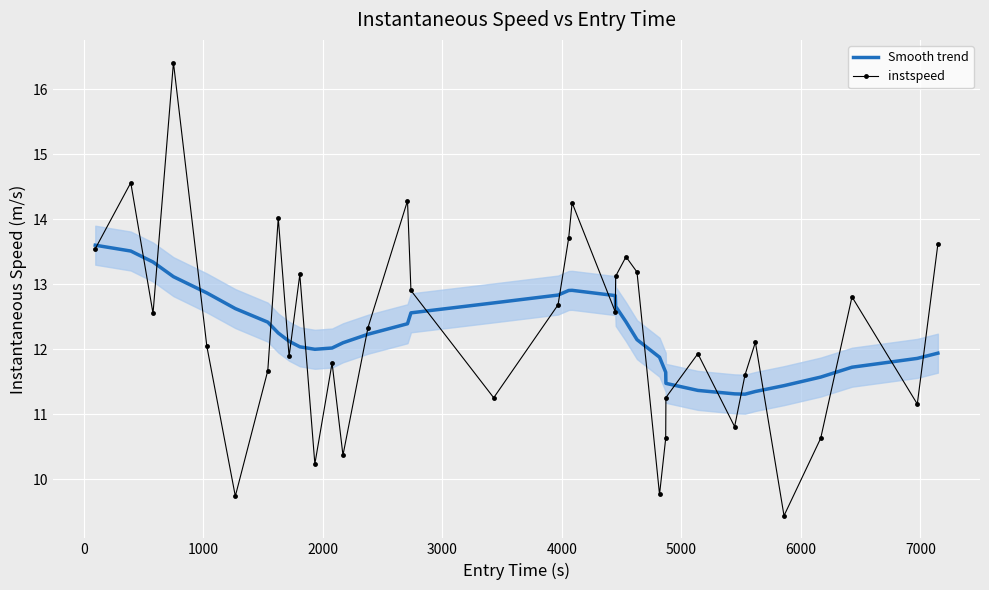

What is the minimum value for instspeed?

9.4